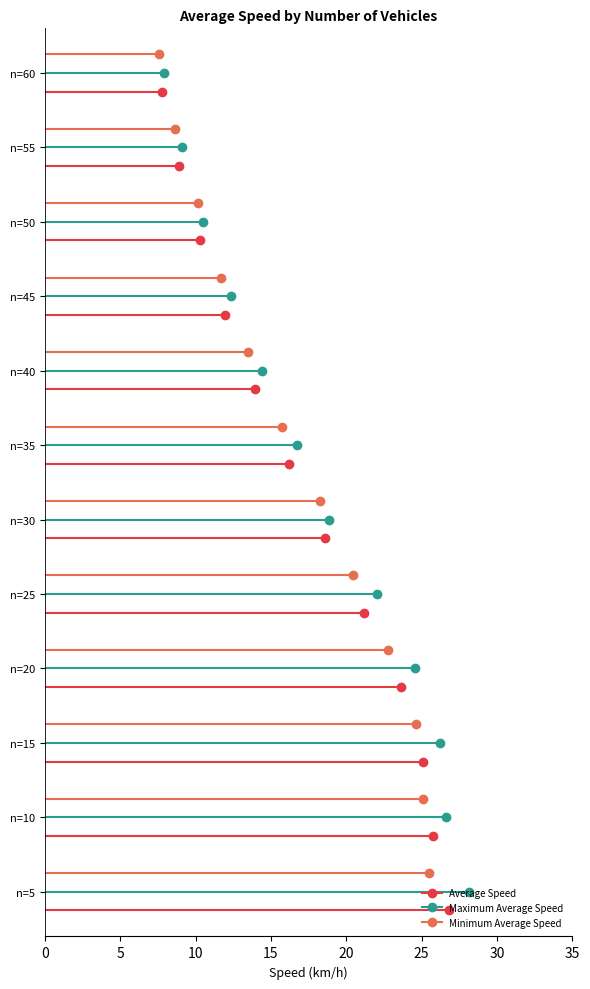

Does the chart have visible grid lines?

No